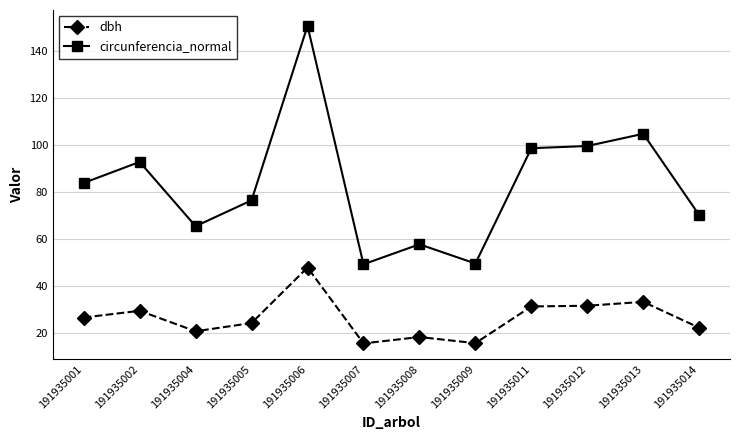

What is the average value of the circunferencia_normal series?

83.3